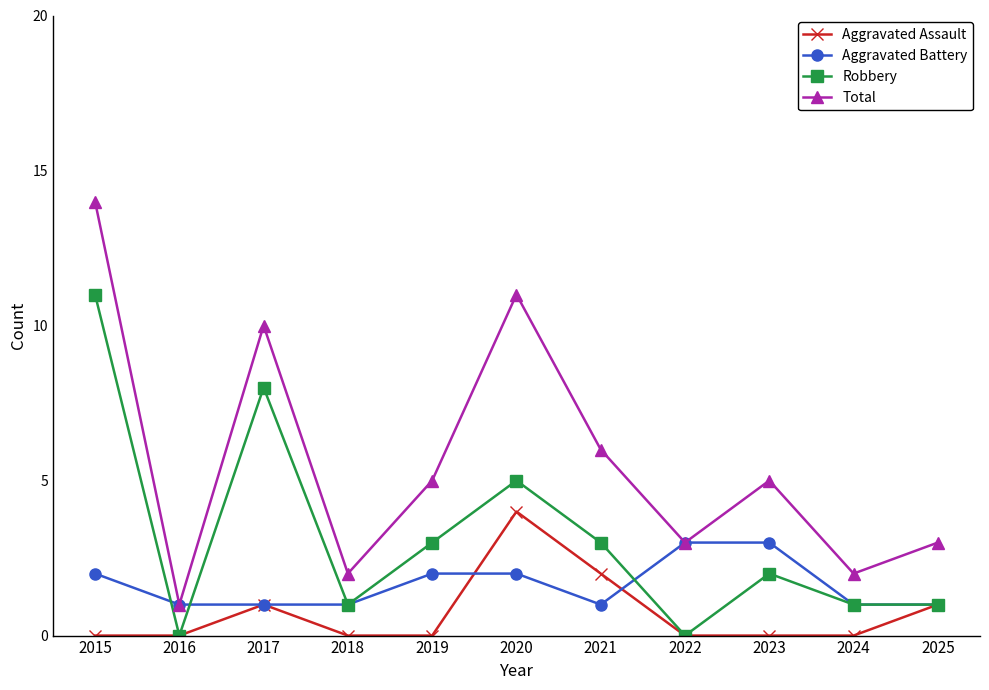

True or false: Robbery has a value of 4 at 2019.

False